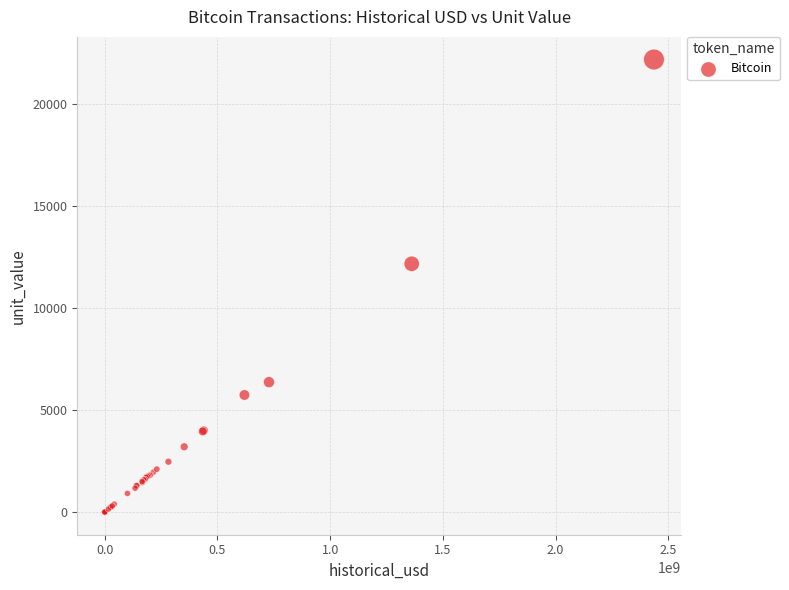

What Y value in the scatter plot is closest to 11084?

12163.9